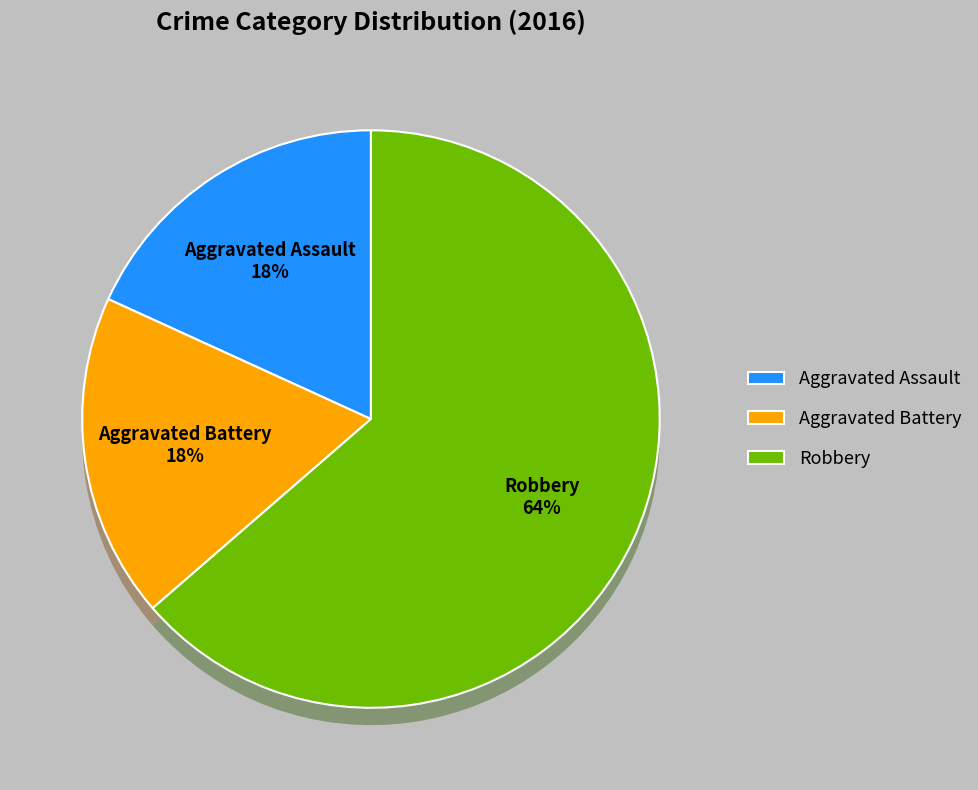

Which category accounts for the majority?

Robbery